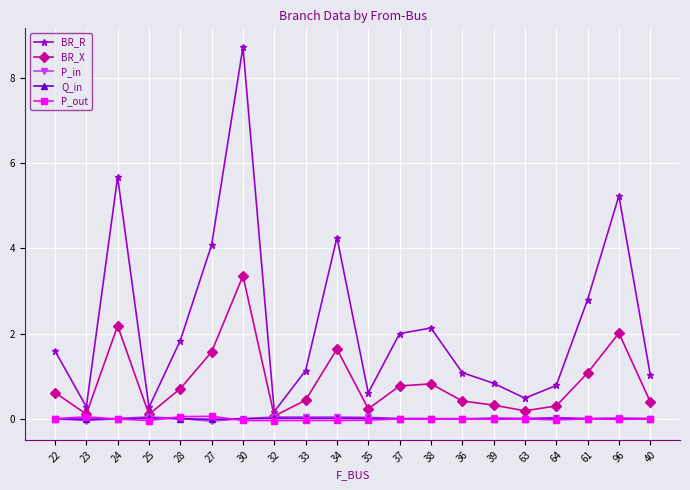

What position from the left is 30?

7